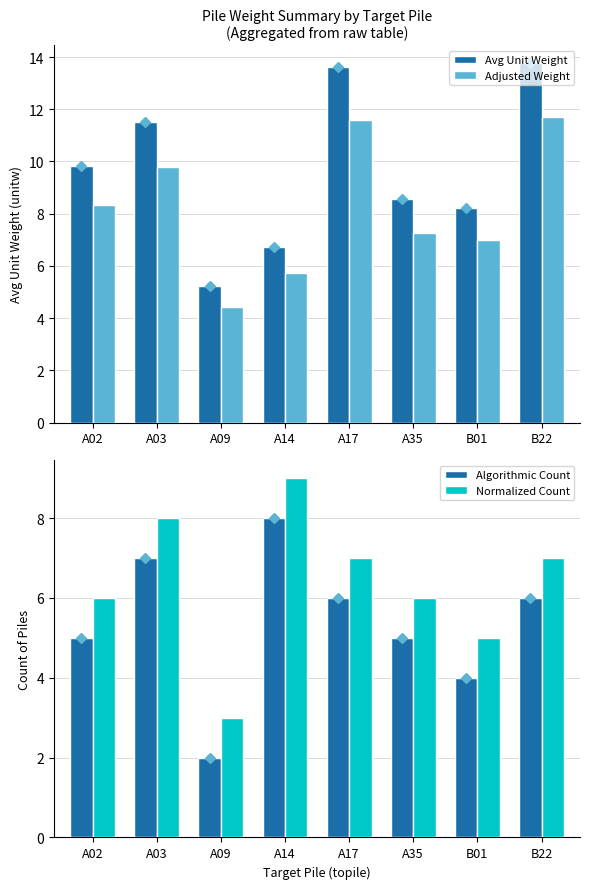

List the series in order of their peak value, lowest first.

Algorithmic Count, Normalized Count, Adjusted Weight, Avg Unit Weight